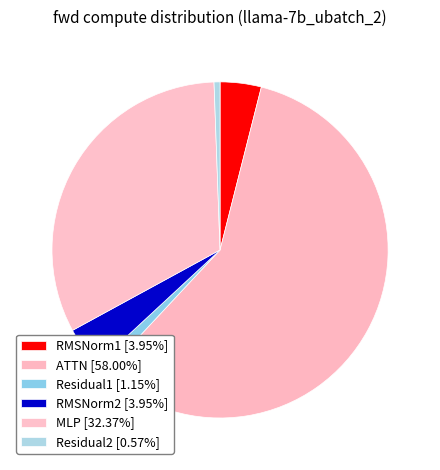

What percentage do MLP and Residual1 together represent?

33.5%